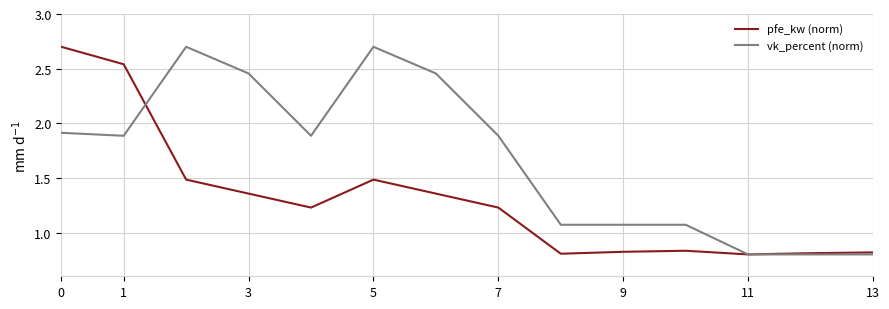

List the series in order of their overall mean, highest first.

vk_percent (norm), pfe_kw (norm)